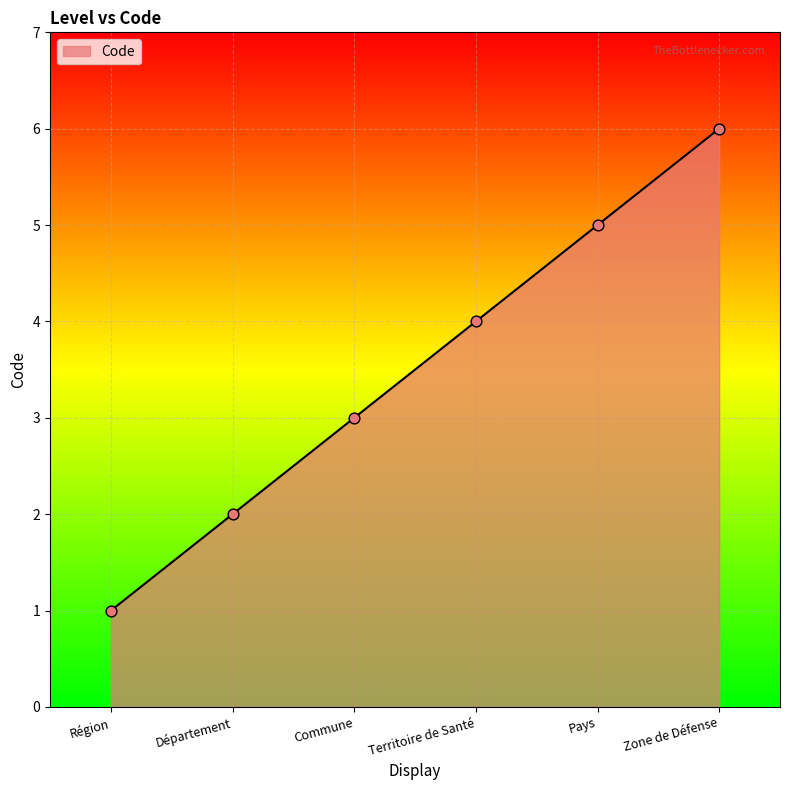

Approximately how many times larger is the value at Zone de Défense compared to Département?

3.0